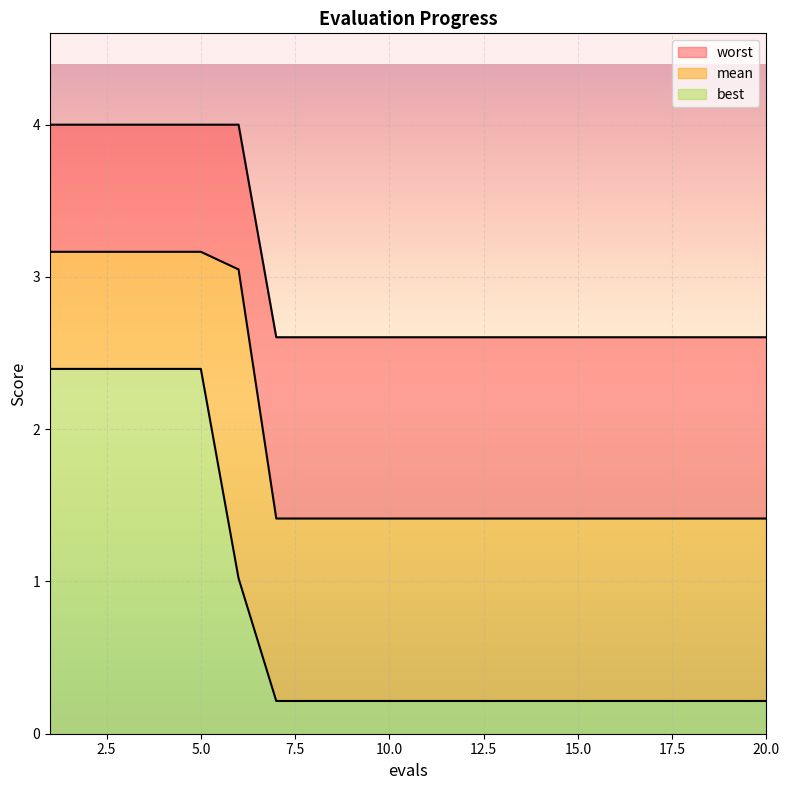

Reading left to right, what are all the values shown in this chart?

mean: 3.2	3.2	3.2	3.2	3.2	3.0	1.4	1.4	1.4	1.4	1.4	1.4	1.4	1.4	1.4	1.4	1.4	1.4	1.4	1.4
best: 2.4	2.4	2.4	2.4	2.4	1.0	0.2	0.2	0.2	0.2	0.2	0.2	0.2	0.2	0.2	0.2	0.2	0.2	0.2	0.2
worst: 4.0	4.0	4.0	4.0	4.0	4.0	2.6	2.6	2.6	2.6	2.6	2.6	2.6	2.6	2.6	2.6	2.6	2.6	2.6	2.6